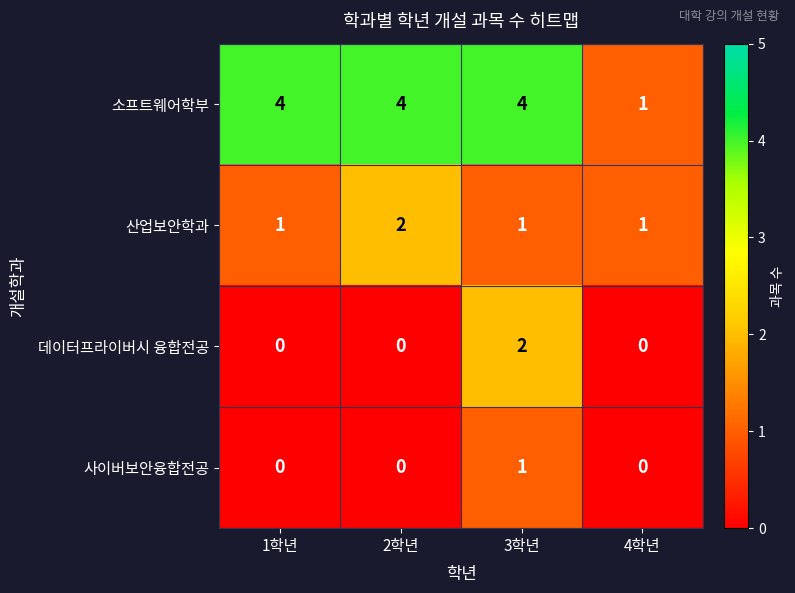

Which series has the widest spread of values?

소프트웨어학부